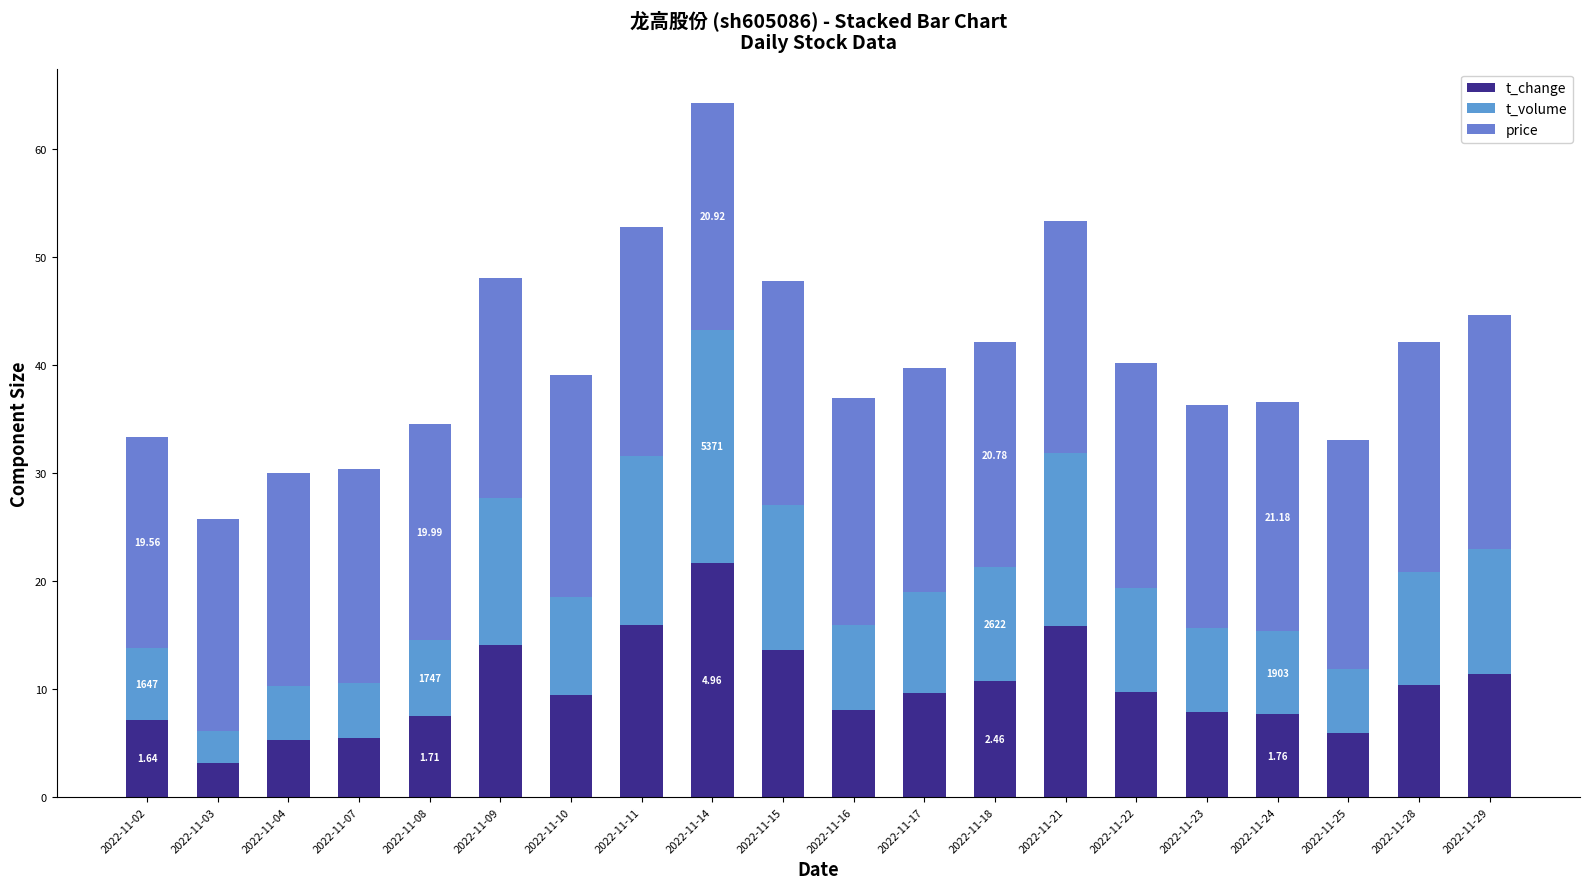

Where does the t_volume series first go above 9?

2022-11-09